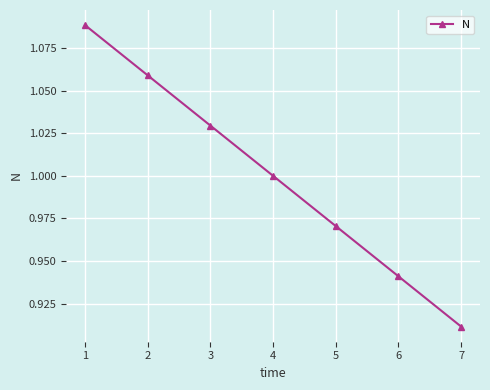

What is the change in value from 1 to 3?

-0.1